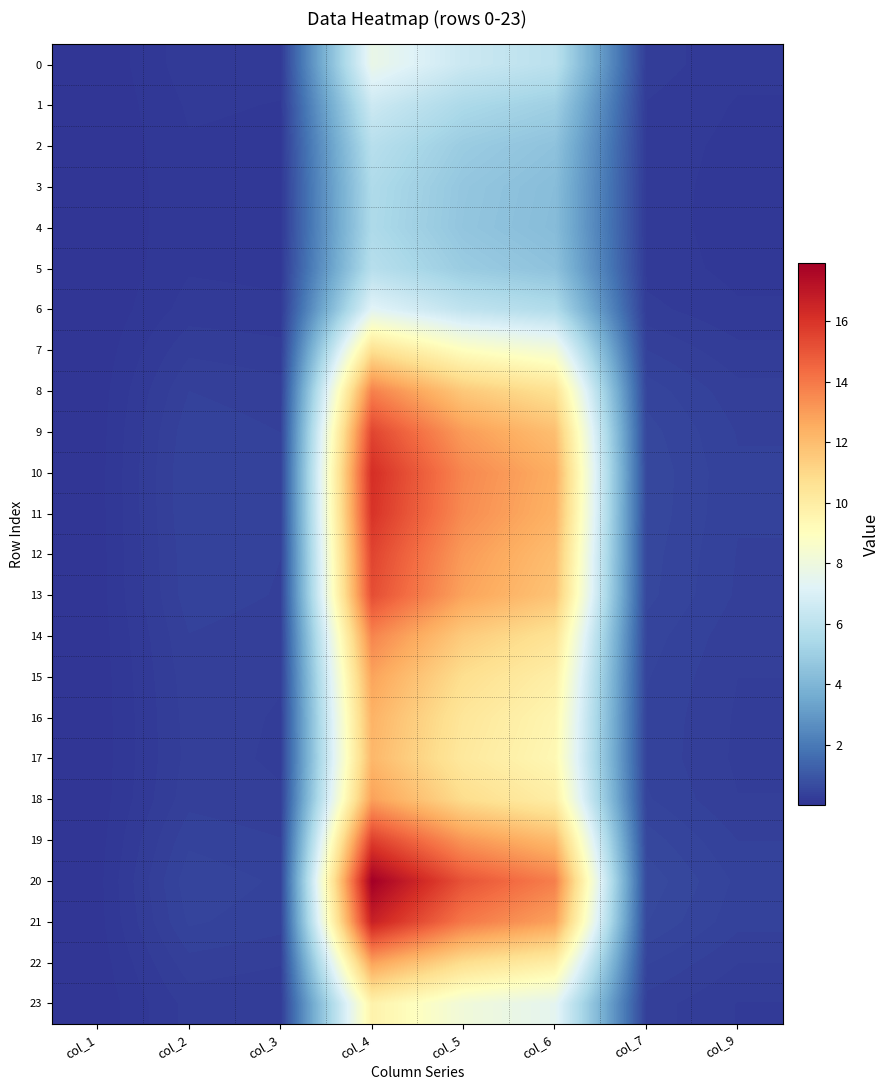

Reading left to right, list all the values displayed in this chart.

0: col_1=0.0	col_2=0.2	col_3=0.2	col_4=7.7	col_5=6.5	col_6=5.9	col_7=0.3	col_9=0.2
1: col_1=0.0	col_2=0.2	col_3=0.2	col_4=6.5	col_5=5.5	col_6=5.0	col_7=0.2	col_9=0.1
2: col_1=0.0	col_2=0.1	col_3=0.1	col_4=5.8	col_5=4.9	col_6=4.5	col_7=0.2	col_9=0.1
3: col_1=0.0	col_2=0.1	col_3=0.1	col_4=5.6	col_5=4.7	col_6=4.3	col_7=0.2	col_9=0.1
4: col_1=0.0	col_2=0.1	col_3=0.1	col_4=5.5	col_5=4.6	col_6=4.2	col_7=0.2	col_9=0.1
5: col_1=0.0	col_2=0.1	col_3=0.1	col_4=5.8	col_5=4.9	col_6=4.5	col_7=0.2	col_9=0.1
6: col_1=0.0	col_2=0.2	col_3=0.2	col_4=7.3	col_5=6.1	col_6=5.6	col_7=0.2	col_9=0.2
7: col_1=0.0	col_2=0.3	col_3=0.3	col_4=10.7	col_5=9.0	col_6=8.2	col_7=0.4	col_9=0.2
8: col_1=0.0	col_2=0.4	col_3=0.3	col_4=13.8	col_5=11.6	col_6=10.6	col_7=0.5	col_9=0.3
9: col_1=0.1	col_2=0.4	col_3=0.4	col_4=15.5	col_5=13.0	col_6=11.9	col_7=0.5	col_9=0.4
10: col_1=0.1	col_2=0.4	col_3=0.4	col_4=16.2	col_5=13.6	col_6=12.5	col_7=0.6	col_9=0.4
11: col_1=0.1	col_2=0.4	col_3=0.4	col_4=16.0	col_5=13.5	col_6=12.3	col_7=0.6	col_9=0.4
12: col_1=0.1	col_2=0.4	col_3=0.4	col_4=15.5	col_5=13.0	col_6=12.0	col_7=0.5	col_9=0.4
13: col_1=0.0	col_2=0.4	col_3=0.4	col_4=15.2	col_5=12.8	col_6=11.7	col_7=0.5	col_9=0.4
14: col_1=0.0	col_2=0.4	col_3=0.3	col_4=13.7	col_5=11.5	col_6=10.5	col_7=0.5	col_9=0.3
15: col_1=0.0	col_2=0.3	col_3=0.3	col_4=12.8	col_5=10.8	col_6=9.9	col_7=0.4	col_9=0.3
16: col_1=0.0	col_2=0.3	col_3=0.3	col_4=12.3	col_5=10.3	col_6=9.5	col_7=0.4	col_9=0.3
17: col_1=0.0	col_2=0.3	col_3=0.3	col_4=12.2	col_5=10.2	col_6=9.4	col_7=0.4	col_9=0.3
18: col_1=0.0	col_2=0.3	col_3=0.3	col_4=12.9	col_5=10.8	col_6=9.9	col_7=0.4	col_9=0.3
19: col_1=0.1	col_2=0.4	col_3=0.4	col_4=15.7	col_5=13.2	col_6=12.1	col_7=0.5	col_9=0.4
20: col_1=0.1	col_2=0.5	col_3=0.4	col_4=17.9	col_5=15.1	col_6=13.8	col_7=0.6	col_9=0.4
21: col_1=0.1	col_2=0.4	col_3=0.4	col_4=16.7	col_5=14.0	col_6=12.8	col_7=0.6	col_9=0.4
22: col_1=0.0	col_2=0.3	col_3=0.3	col_4=12.8	col_5=10.8	col_6=9.9	col_7=0.4	col_9=0.3
23: col_1=0.0	col_2=0.3	col_3=0.2	col_4=9.7	col_5=8.1	col_6=7.5	col_7=0.3	col_9=0.2